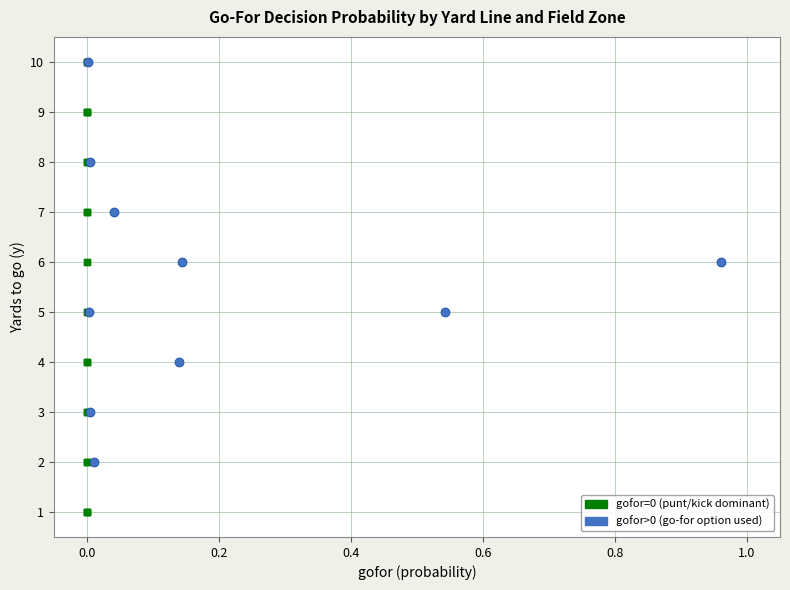

Which series has the largest Y range (max minus min)?

gofor=0 (punt/kick dominant)